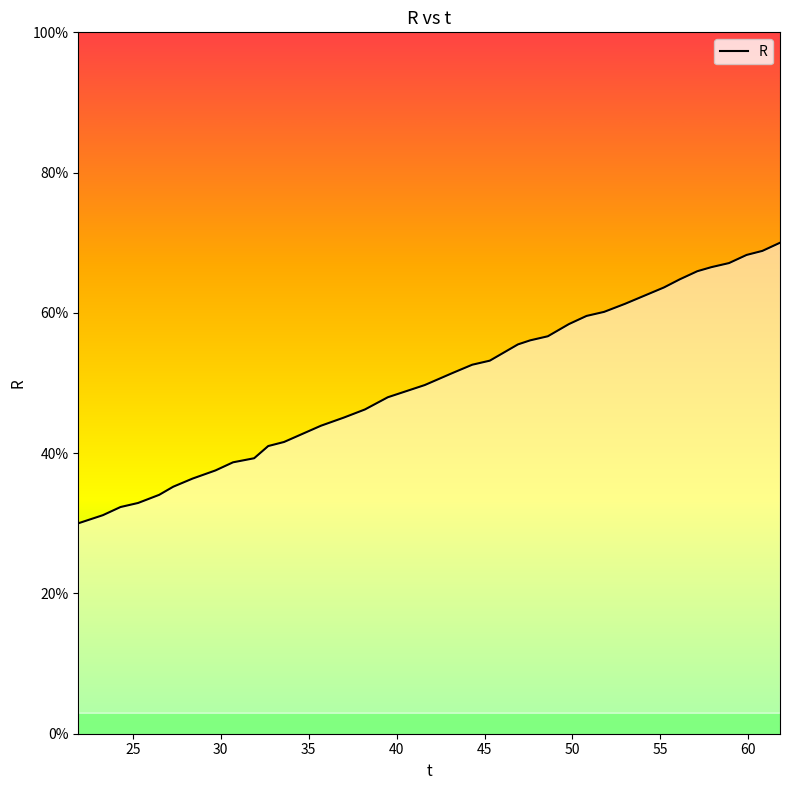

Count the number of data series in this chart.

1